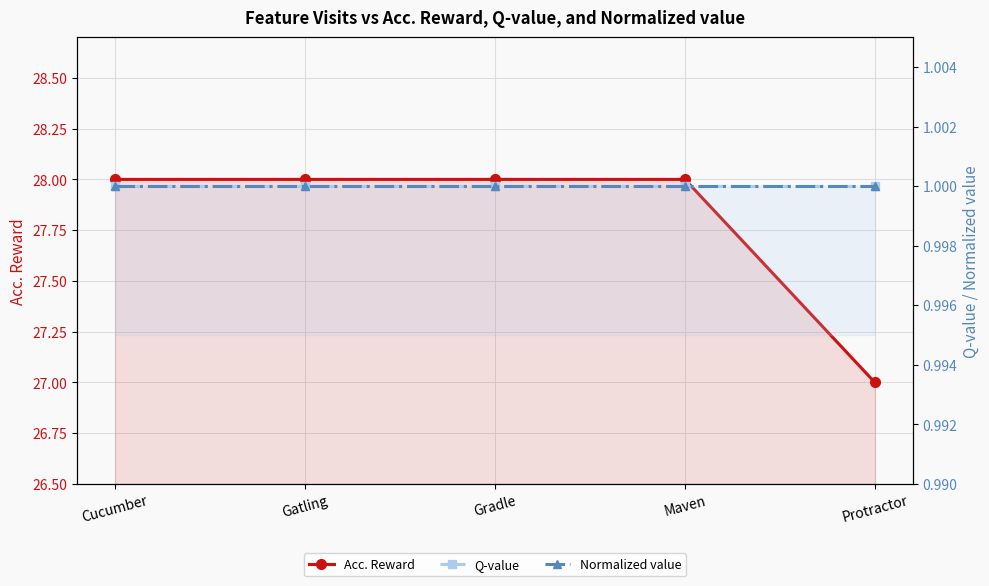

Which series has the largest range (max minus min)?

Acc. Reward